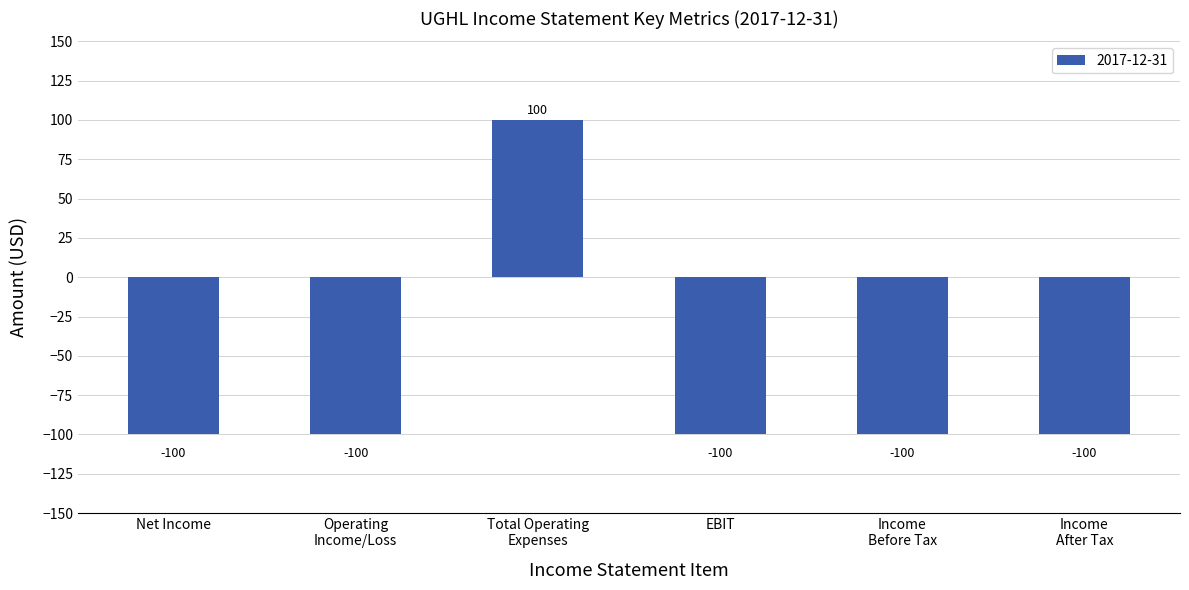

True or false: the data shows -100 at EBIT.

True